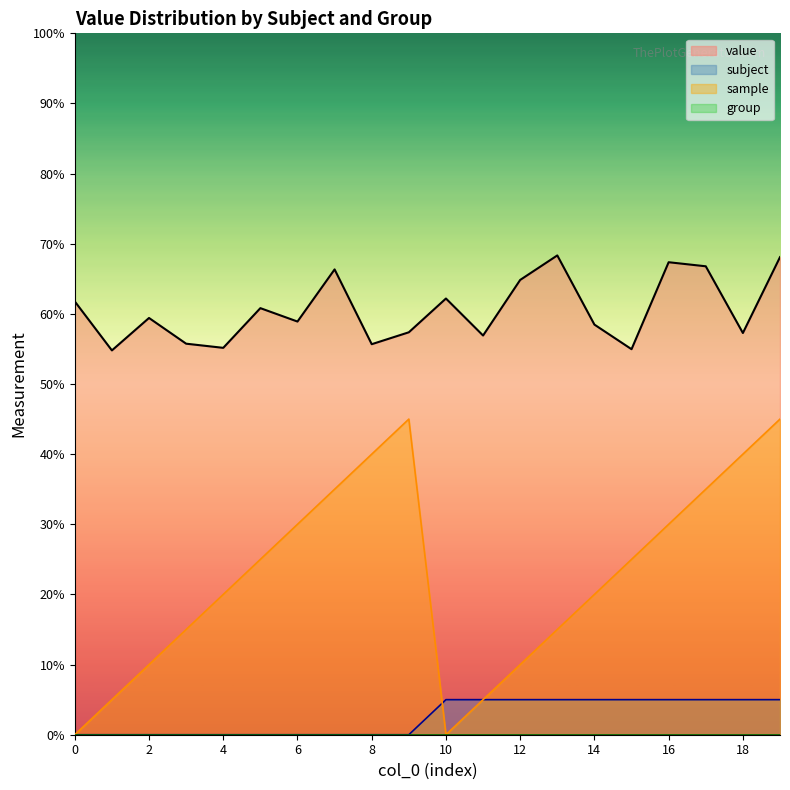

Is it true that value equals 11.2 at 3?

True